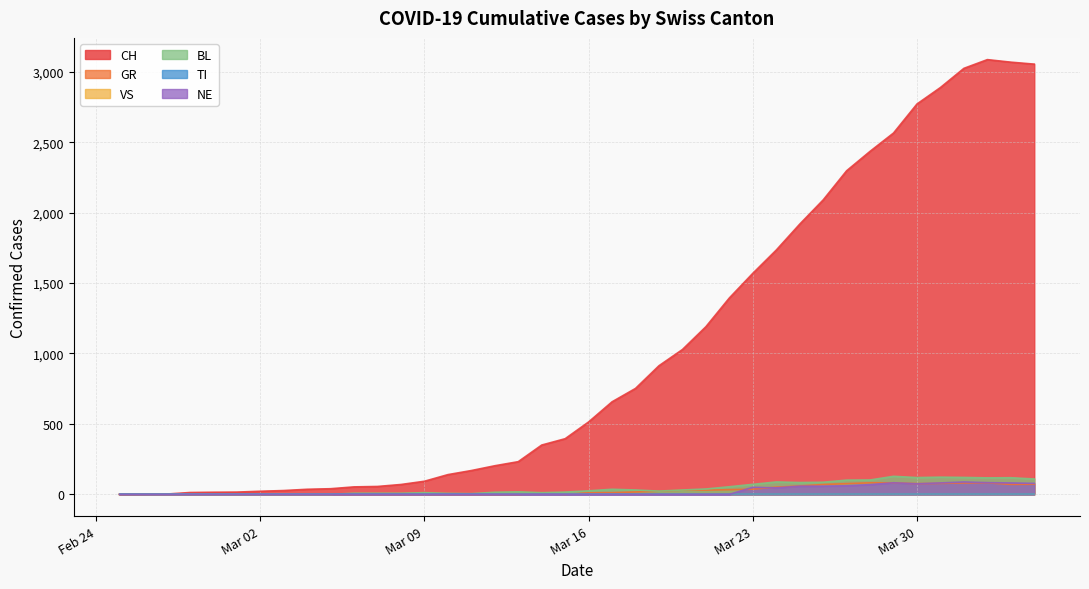

What is the spread (max minus min) of values at 2020-04-03?

2997